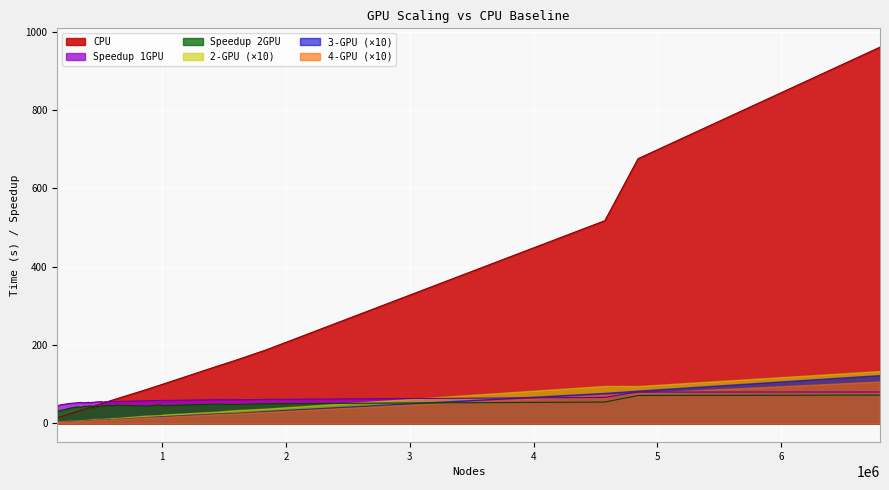

List the labels in order of CPU value, largest first.

6797972, 4843992, 4575718, 1845655, 1580742, 1442518, 1007798, 981708, 875119, 628490, 587880, 582112, 584930, 579538, 536428, 528338, 515688, 497678, 472116, 470496, 441498, 438914, 407244, 408498, 367312, 346836, 330296, 321474, 254272, 238934, 237918, 214092, 197788, 194278, 183778, 178766, 168078, 165768, 161732, 153762